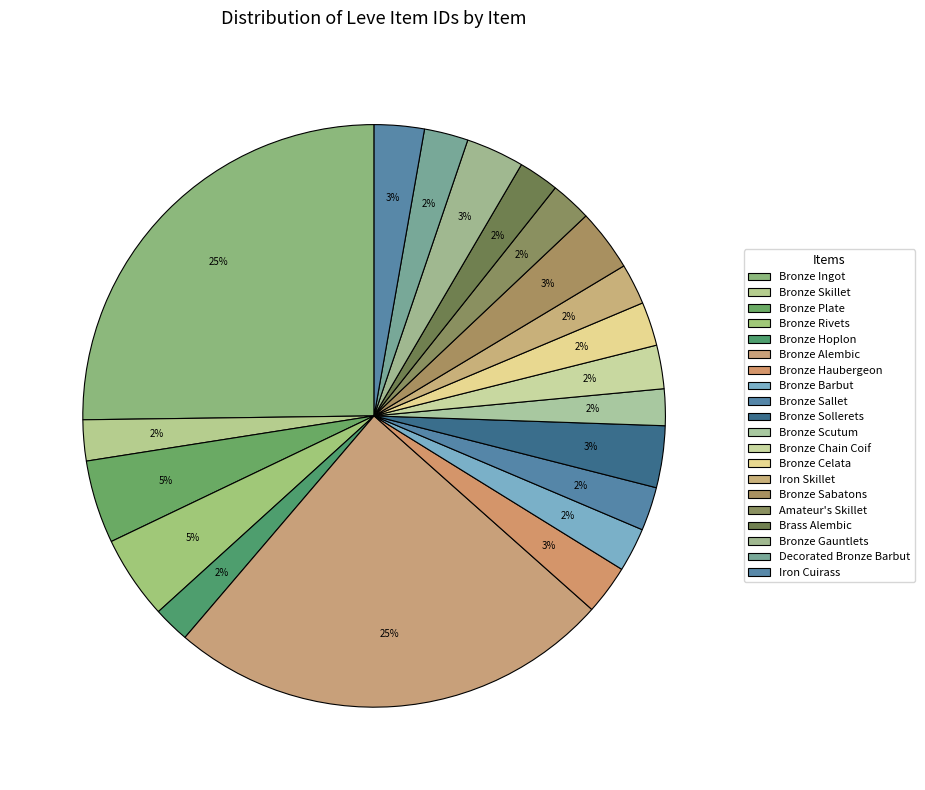

Combined, what portion of the pie is Bronze Rivets and Iron Skillet?

6.9%